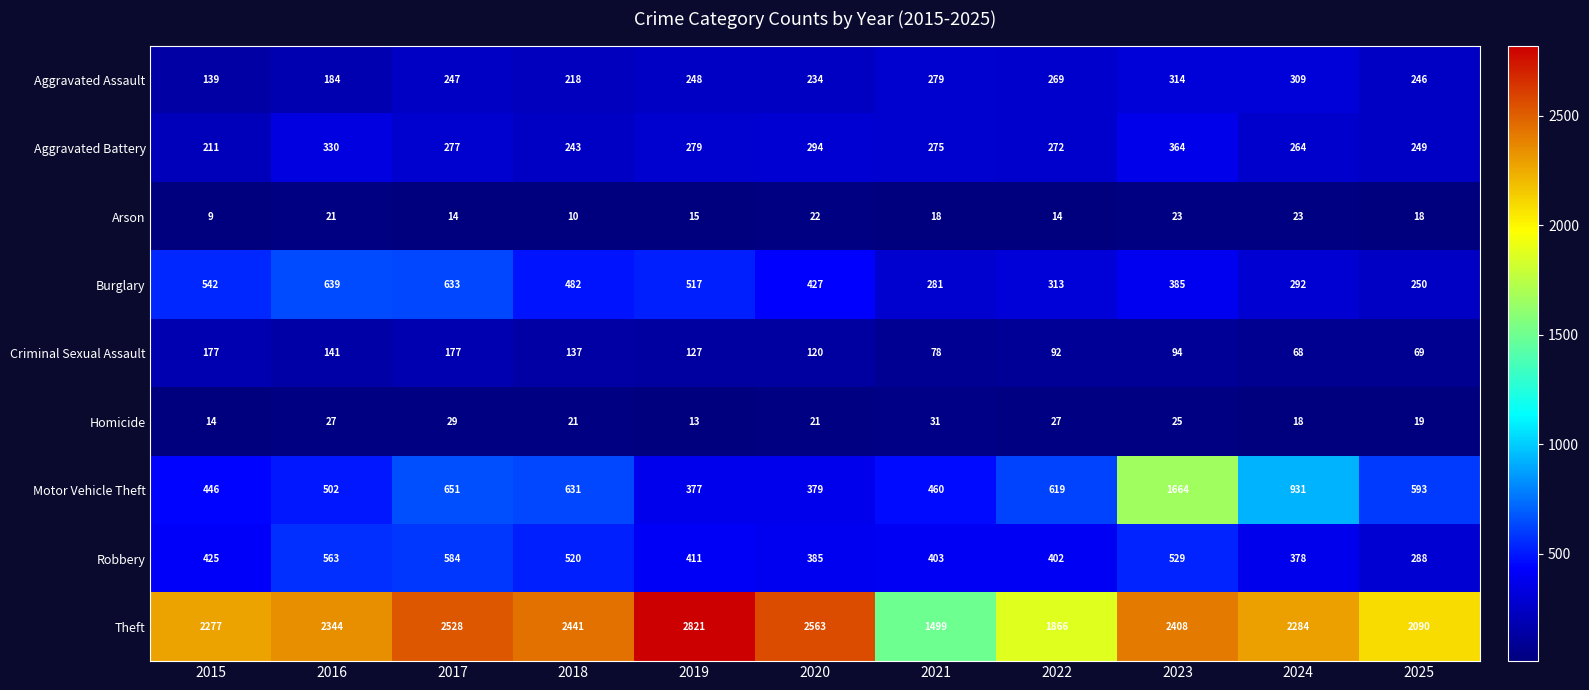

The Theft series shows 3320 at 2024. True or false?

False